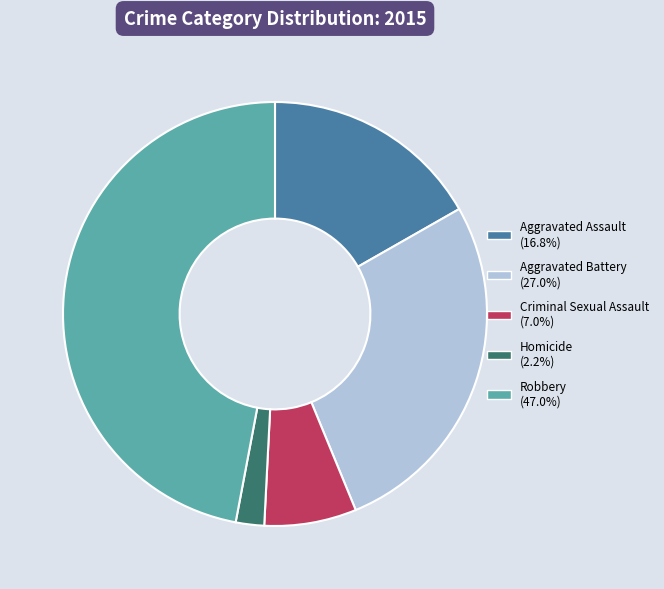

Which slice is the smallest?

Homicide